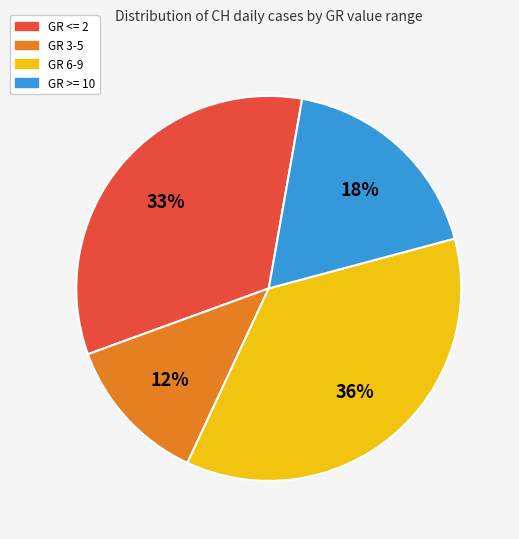

Count the number of slices in the pie.

4